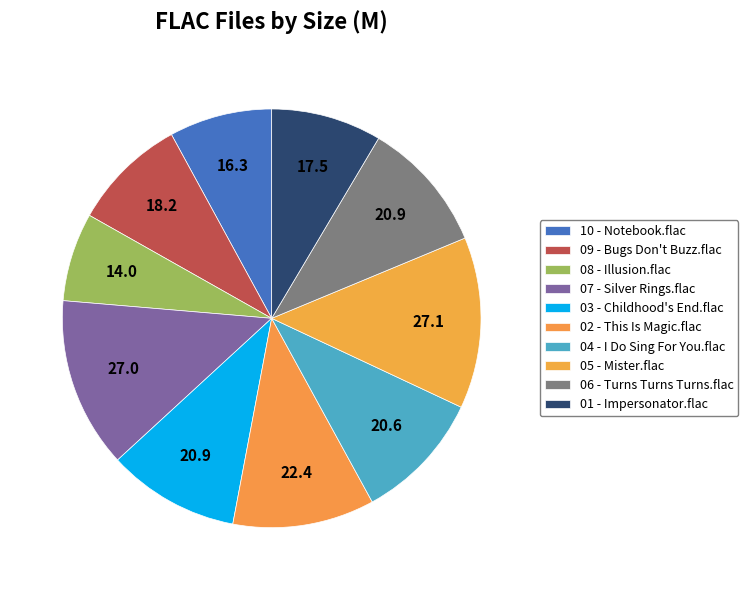

Count the number of slices in the pie.

10